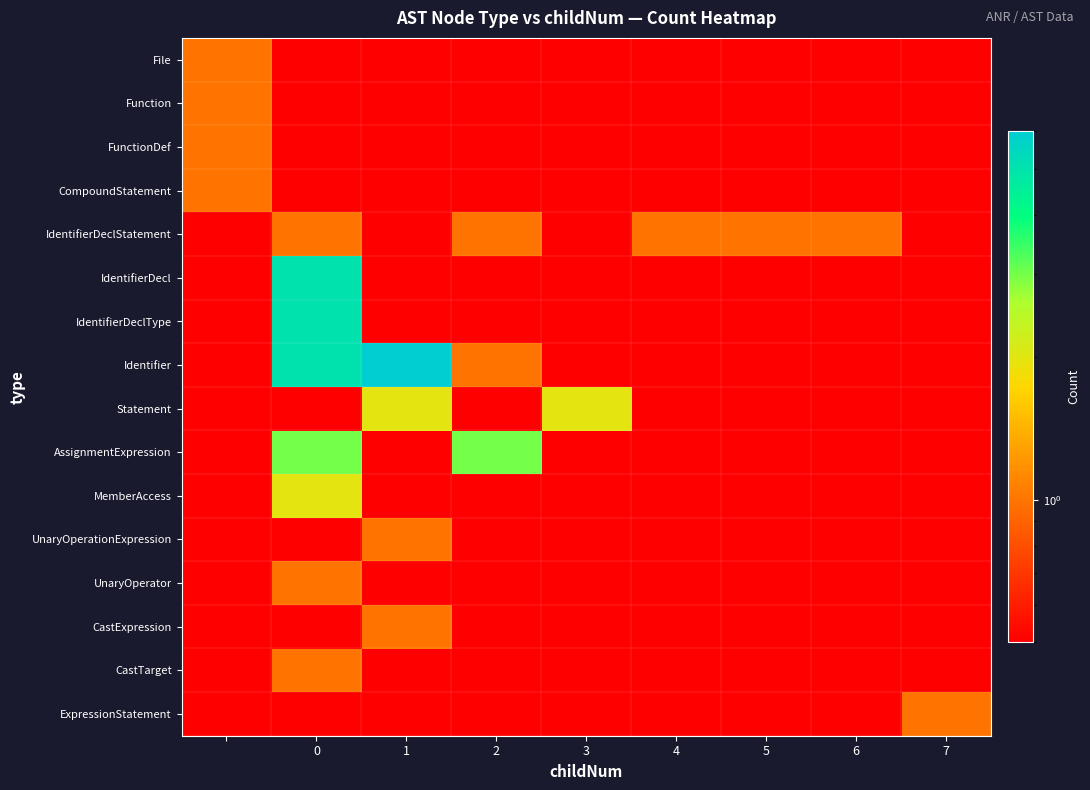

Rank the series by their maximum value, from lowest to highest.

File, Function, FunctionDef, CompoundStatement, IdentifierDeclStatement, UnaryOperationExpression, UnaryOperator, CastExpression, CastTarget, ExpressionStatement, Statement, MemberAccess, AssignmentExpression, IdentifierDecl, IdentifierDeclType, Identifier